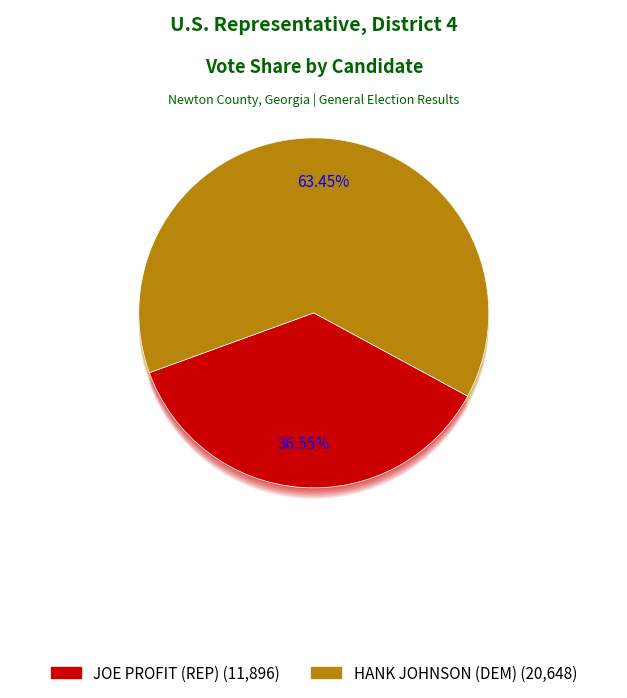

Combined, what portion of the pie is JOE PROFIT (REP) and HENRY C HANK JOHNSON JR (I) (DEM)?

100.0%